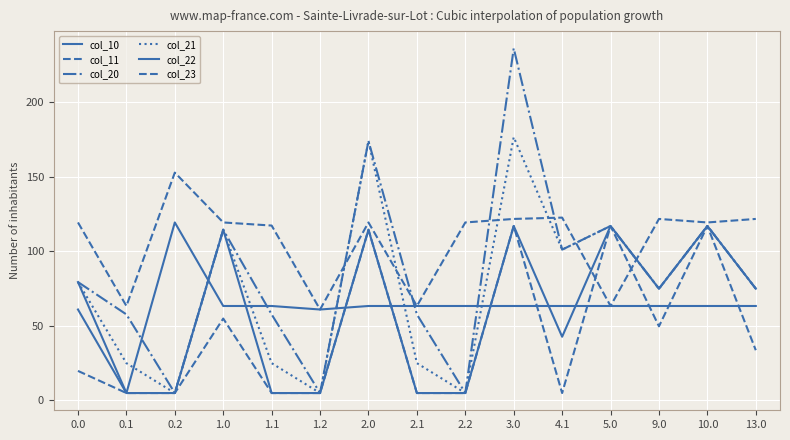

What is the average value of the col_20 series?

84.9